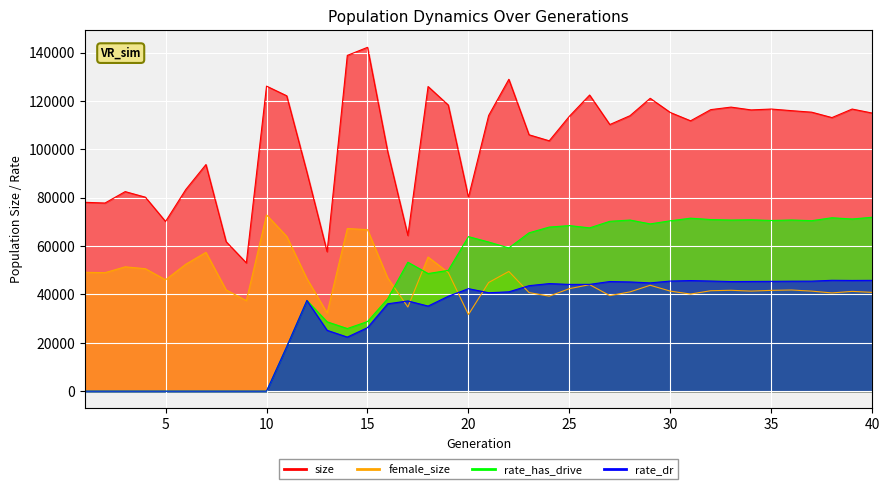

What is the highest value of the rate_has_drive series?

71953.9